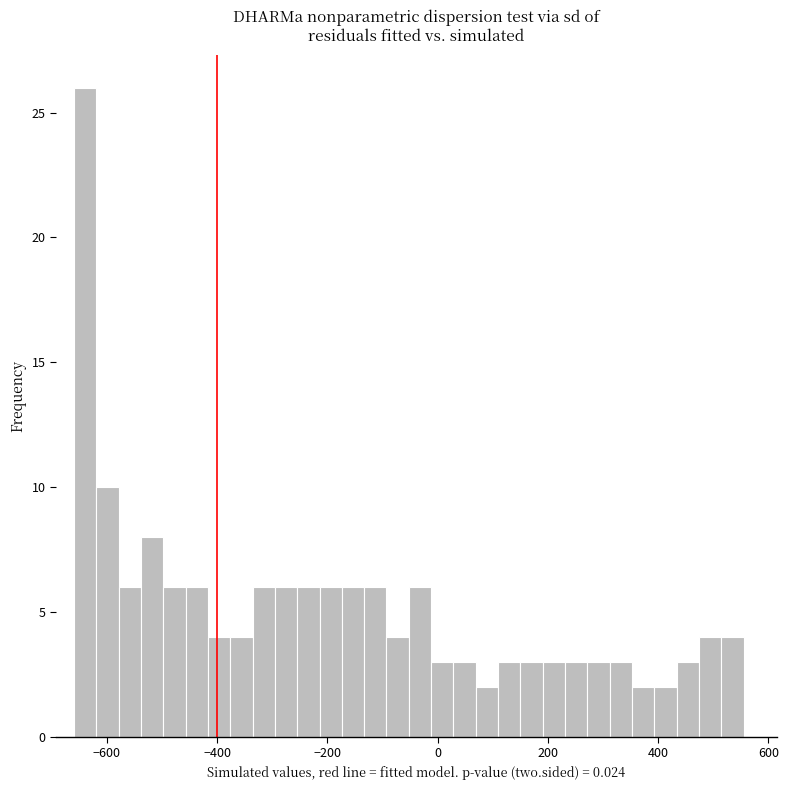

Around what value on the x-axis is the tallest bar? Give the approximate position of its centre, as read against the axis.

-640